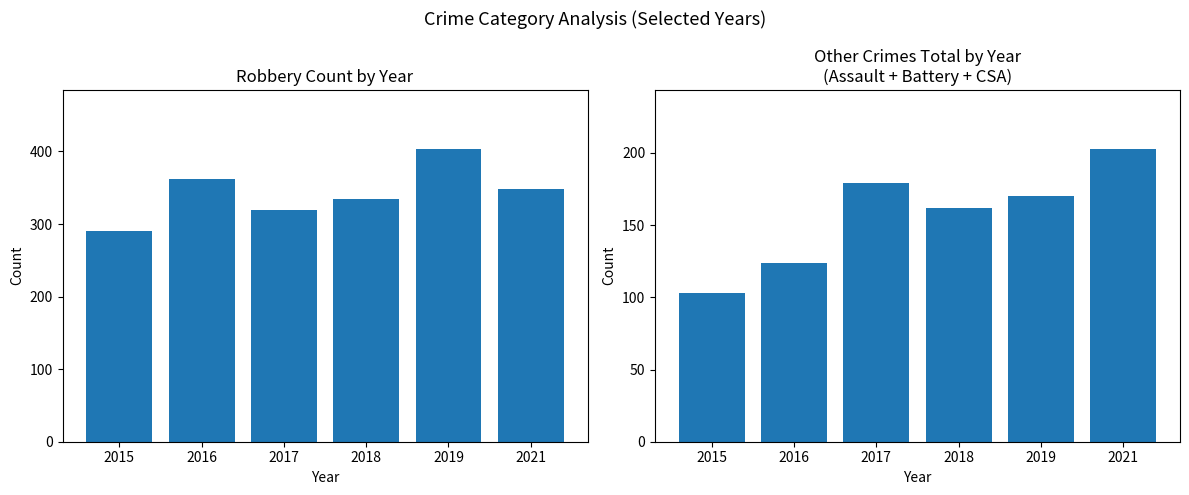

The value of Robbery at 2019 is 559. True or false?

False